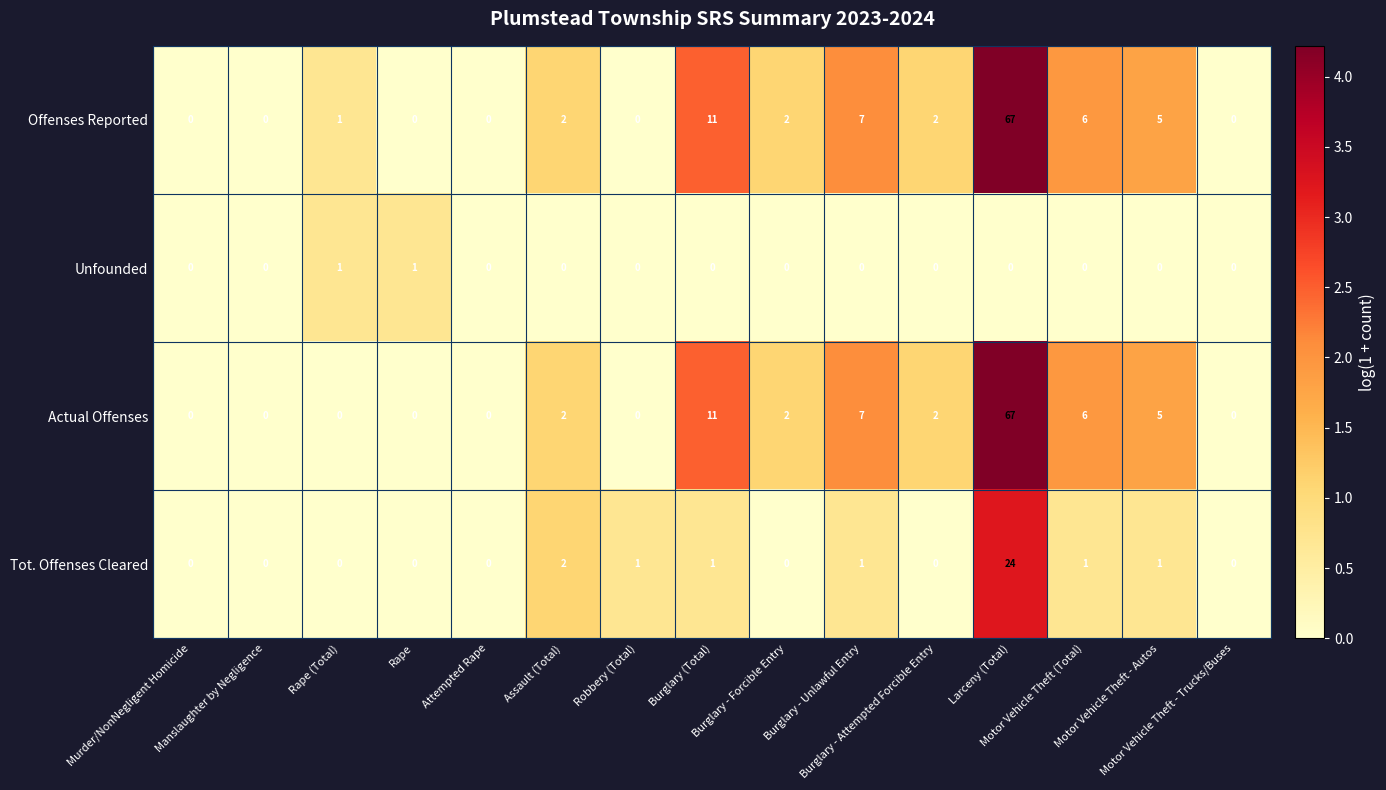

What is the highest value of the Tot. Offenses Cleared series?

24